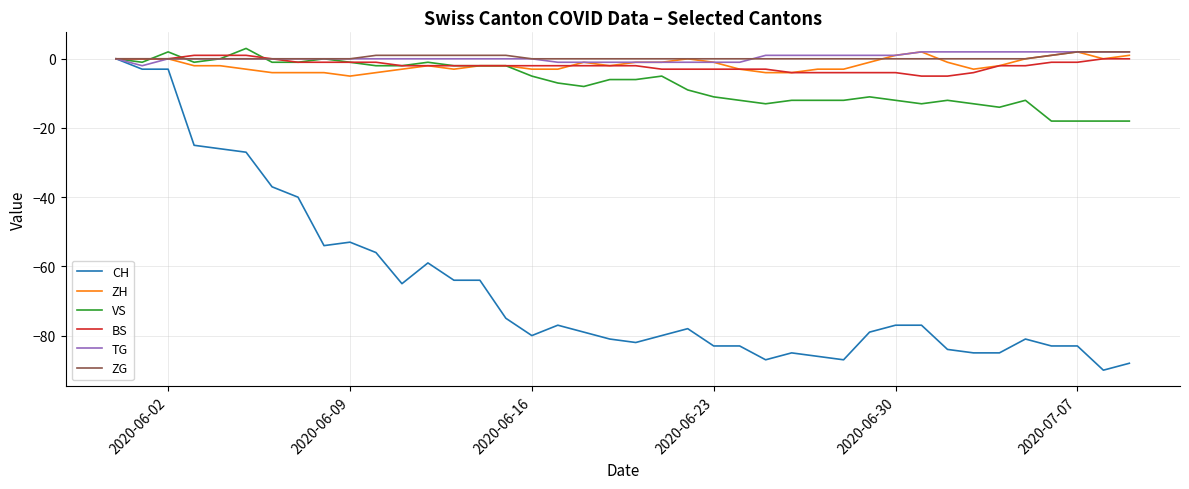

Which series has the widest spread of values?

CH